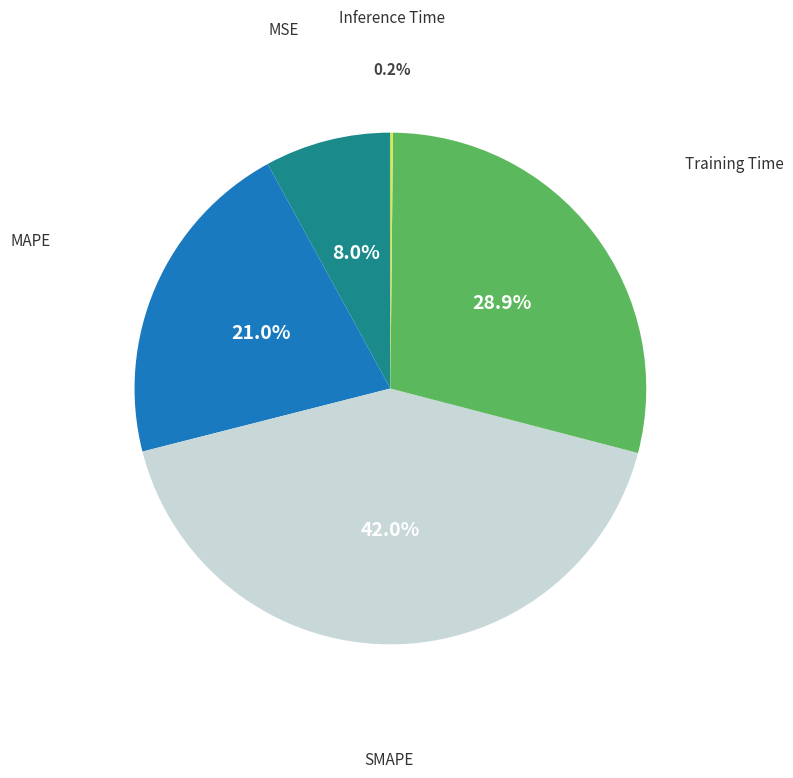

Does any single category account for the majority?

No